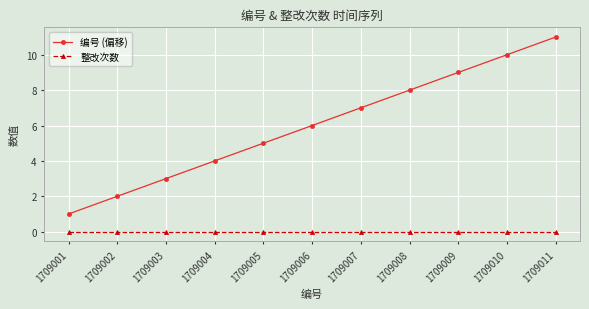

How many distinct data groups are displayed?

2